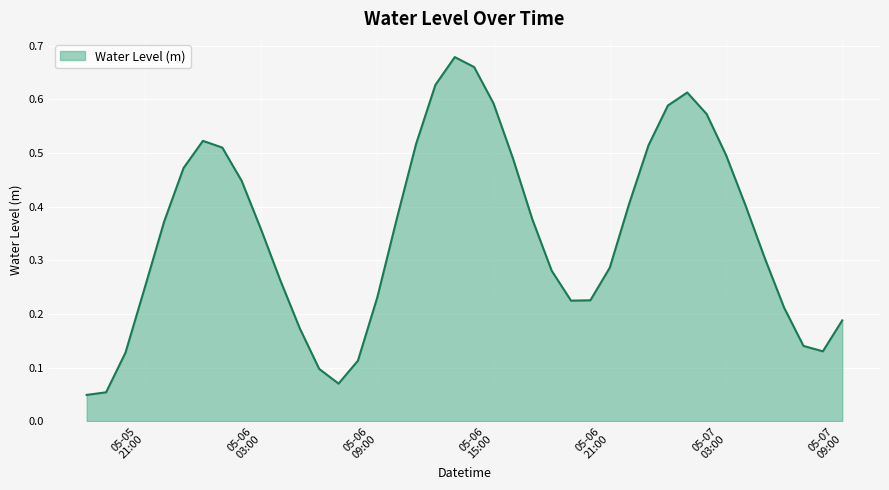

At which category does the chart reach its peak across all series?

2024-05-06 13:00:00